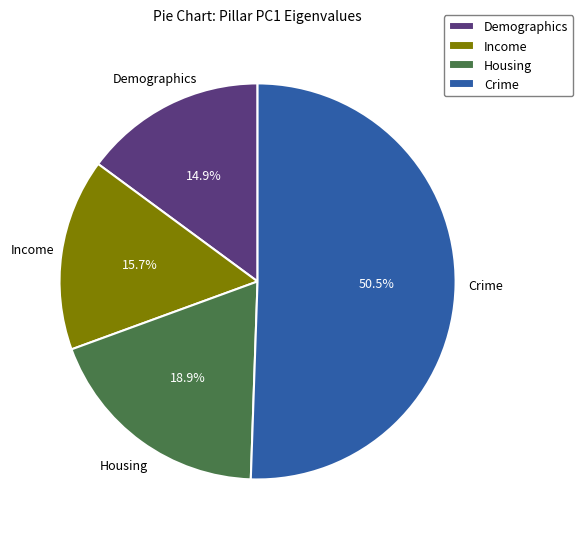

What is the total percentage of Income and Crime?

66.2%